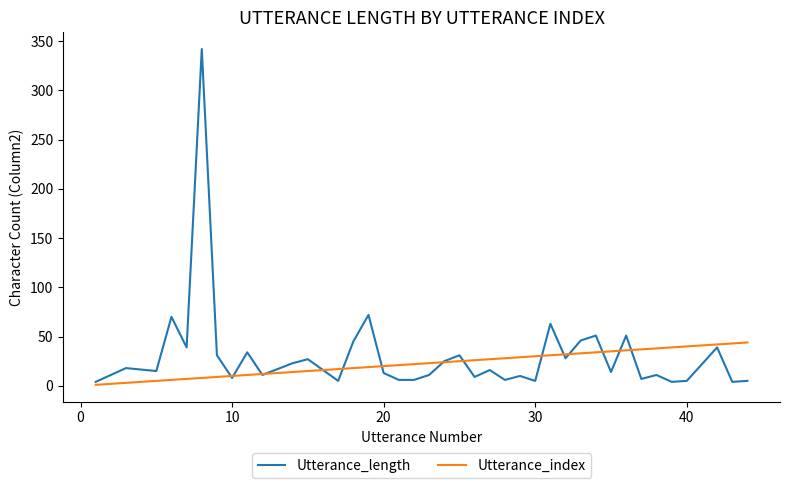

List the series in order of their peak value, highest first.

Utterance_length, Utterance_index